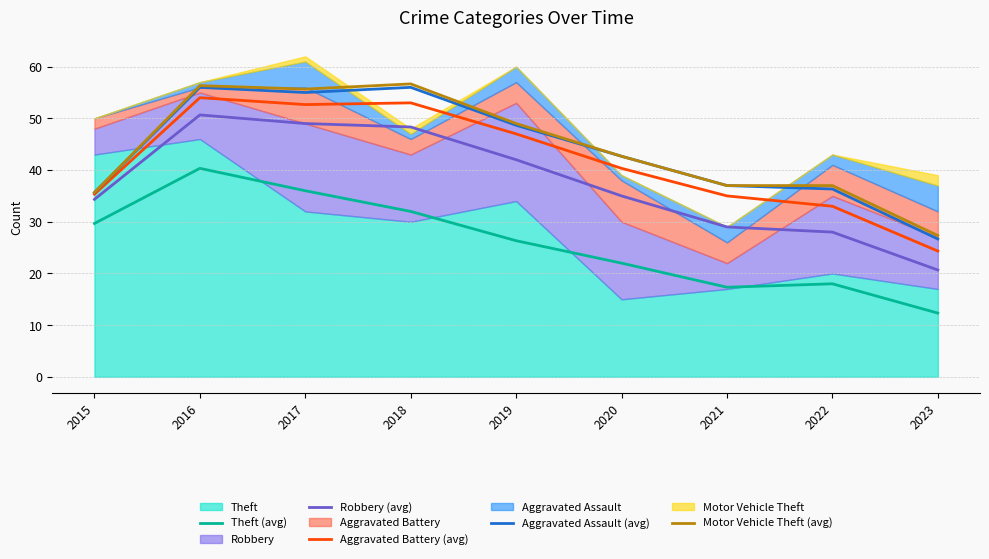

What is the difference between the highest and lowest values at 2022?

19.0